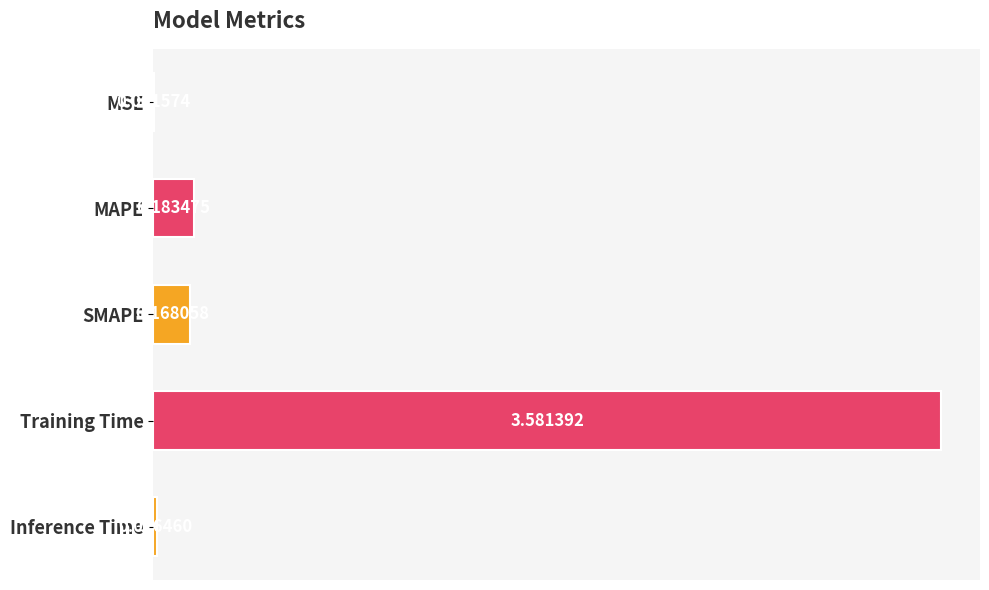

At which label is the value closest to 1?

MAPE